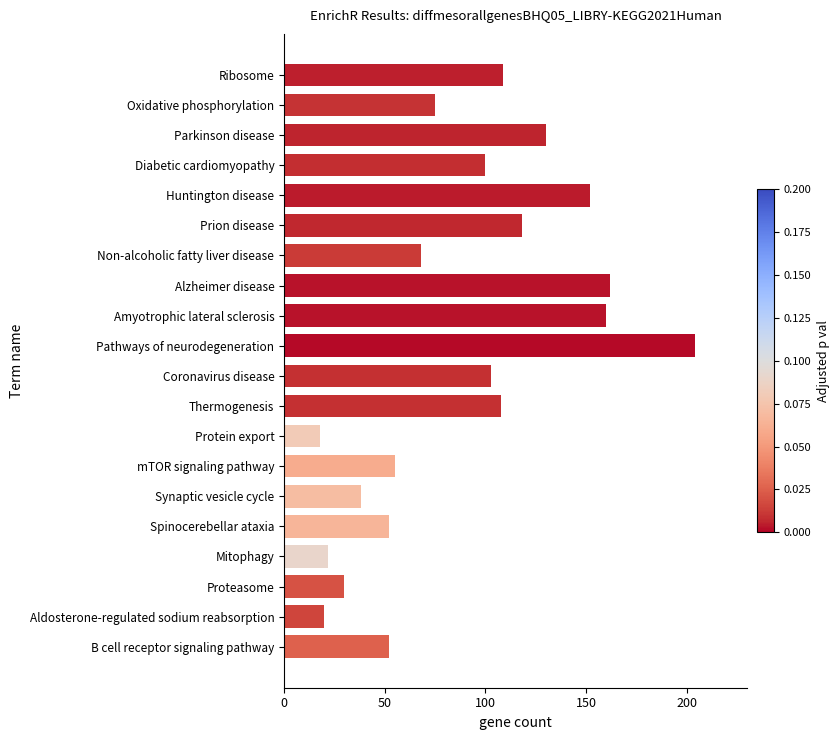

What is the ratio of the value at Prion disease to the value at B cell receptor signaling pathway?

2.3